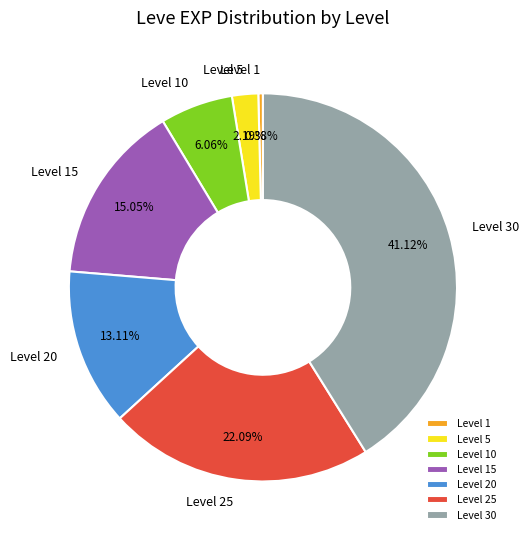

To the nearest percent, what is the difference between the Level 30 and Level 25 slice percentages?

19%